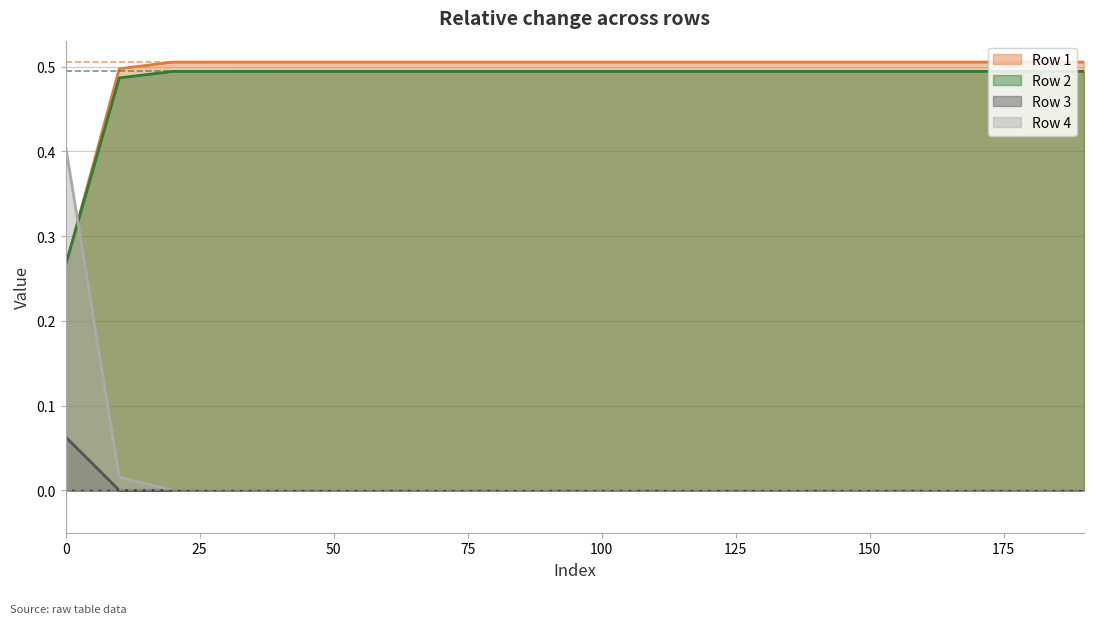

How many categories are shown in the chart?

20